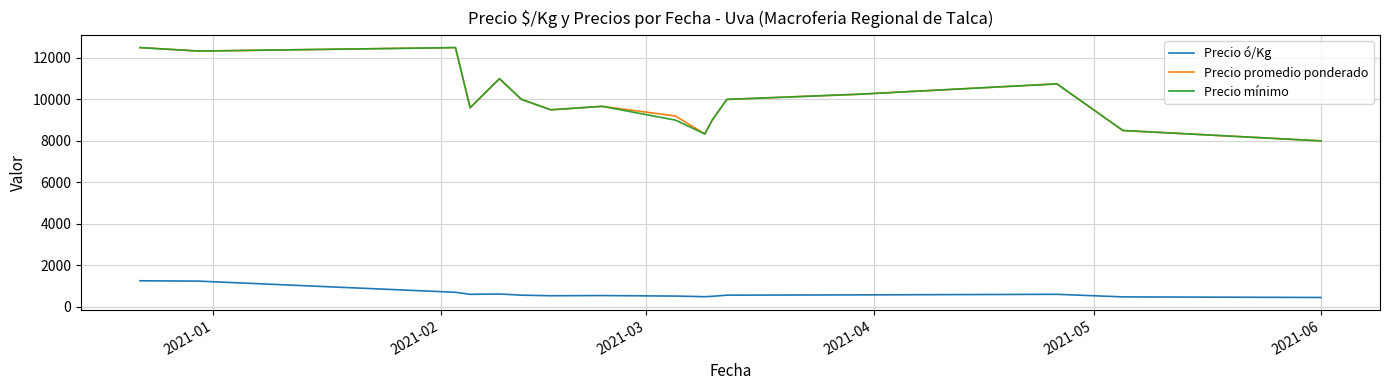

True or false: Precio ó/Kg and Precio mínimo intersect in this chart.

False